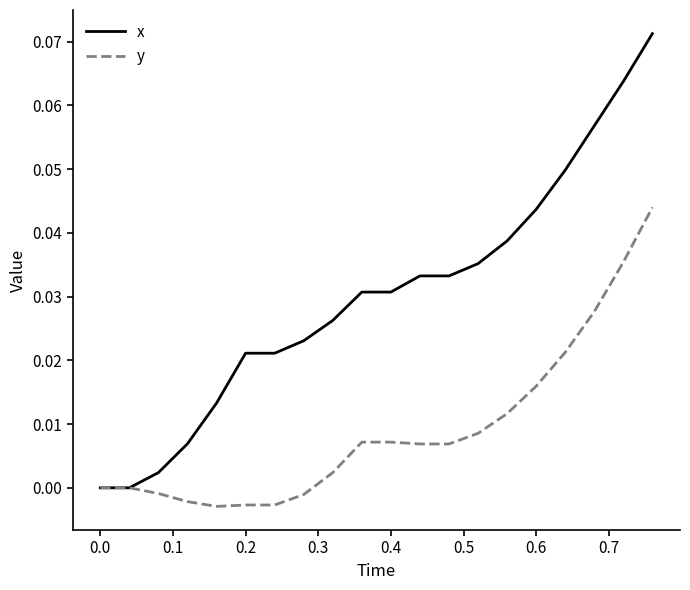

List the series in order of their overall mean, lowest first.

y, x